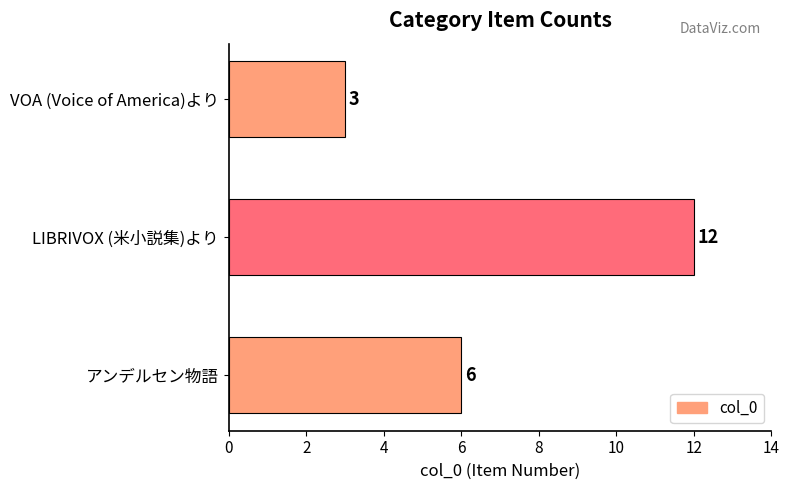

How many values are between 3 and 12?

3